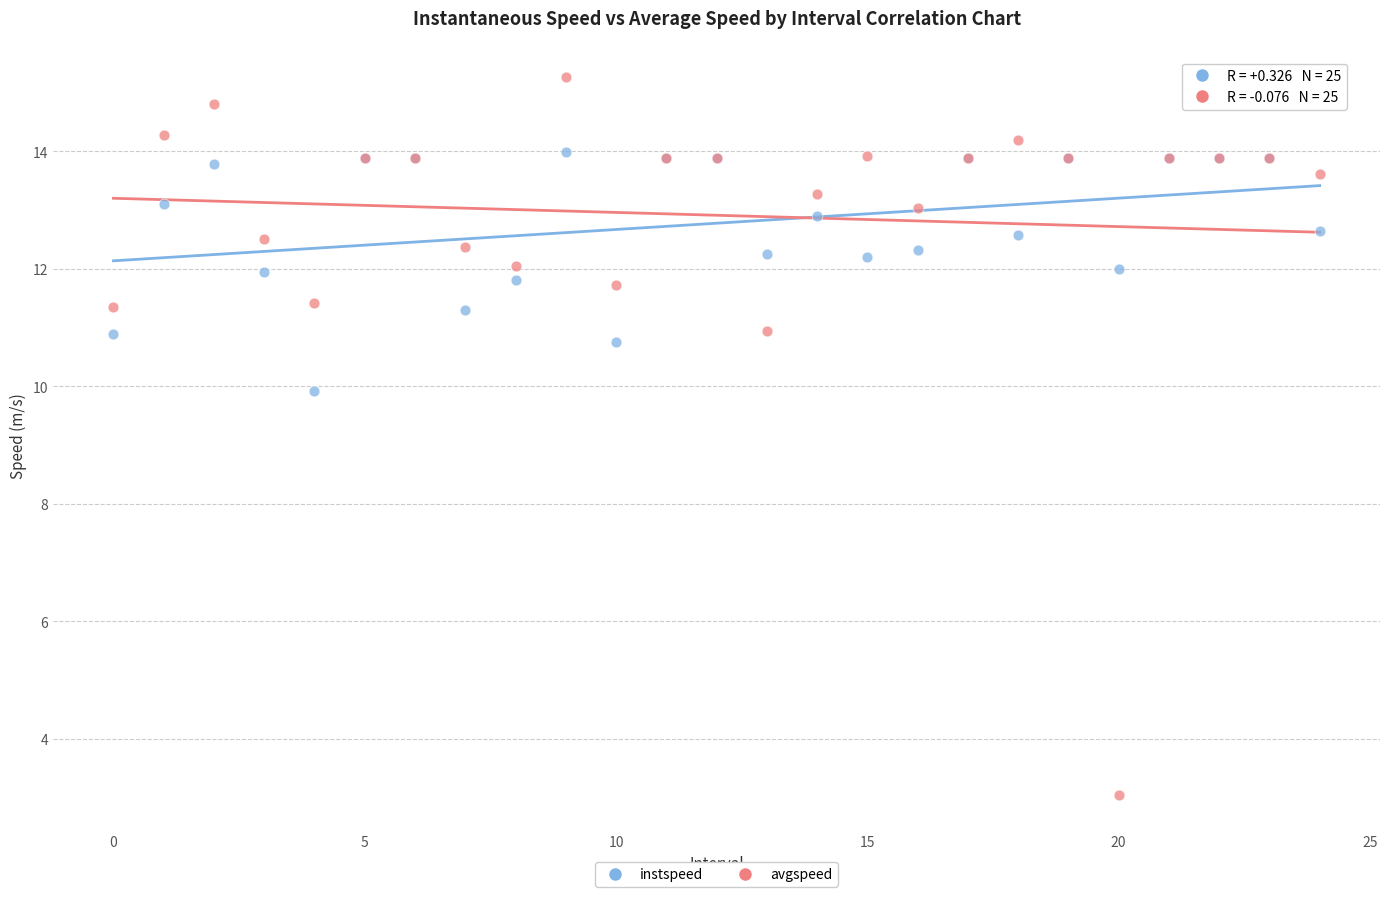

Which series has the widest spread of Y values?

avgspeed